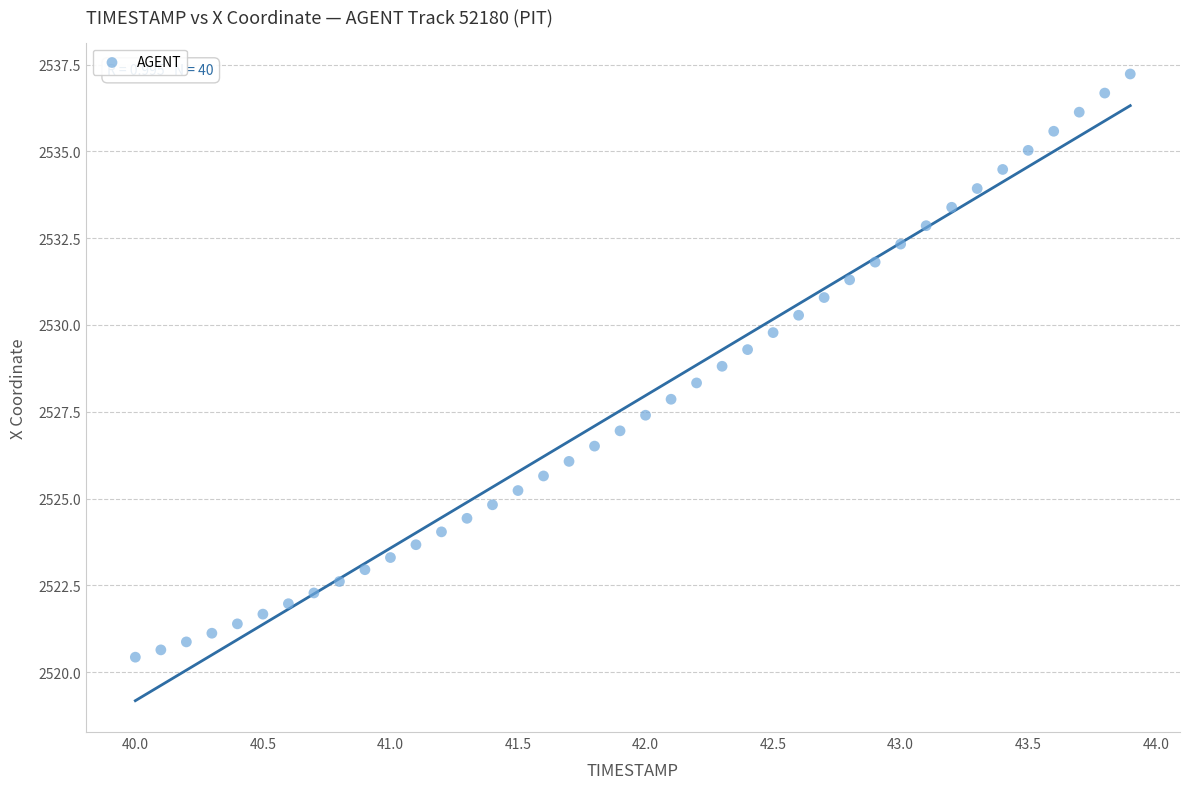

What is the range of X values (max minus min)?

3.9